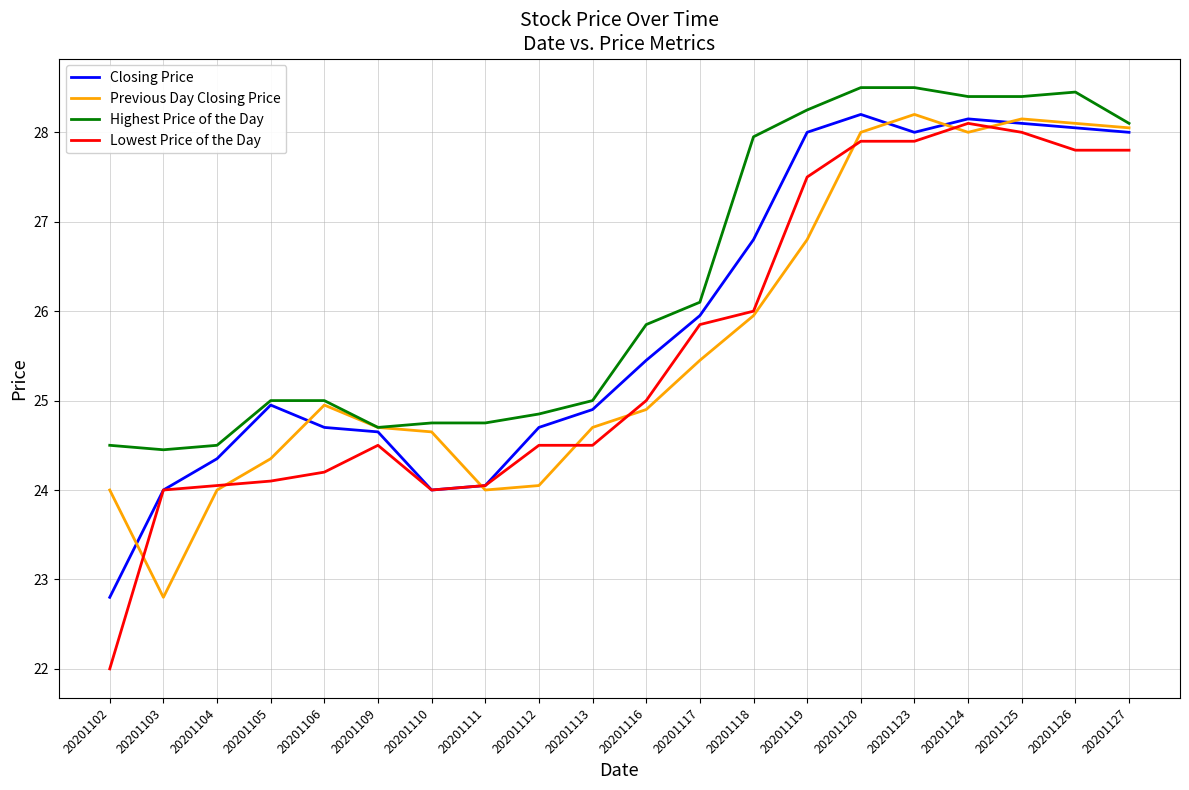

What is the total value across all series at 20201112?

98.1